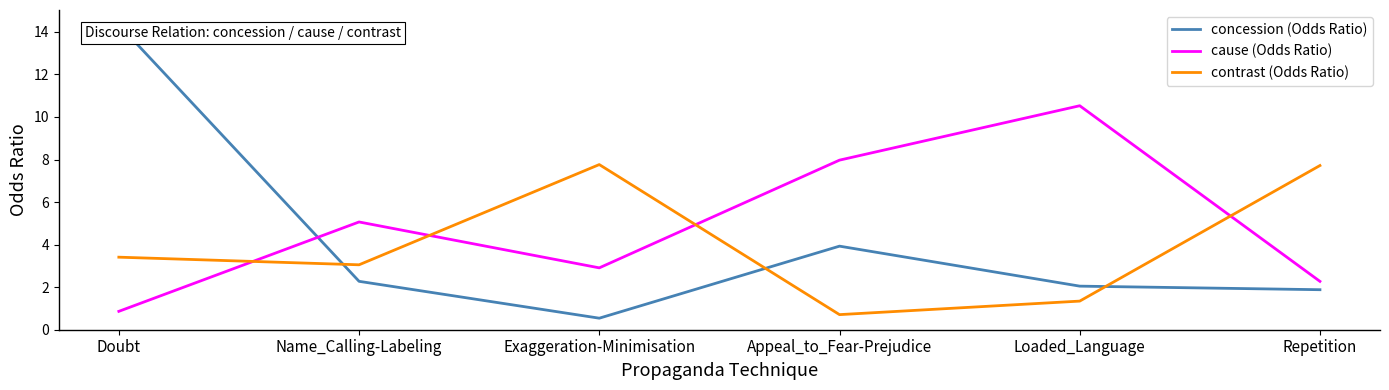

What position from the left is Name_Calling-Labeling?

2